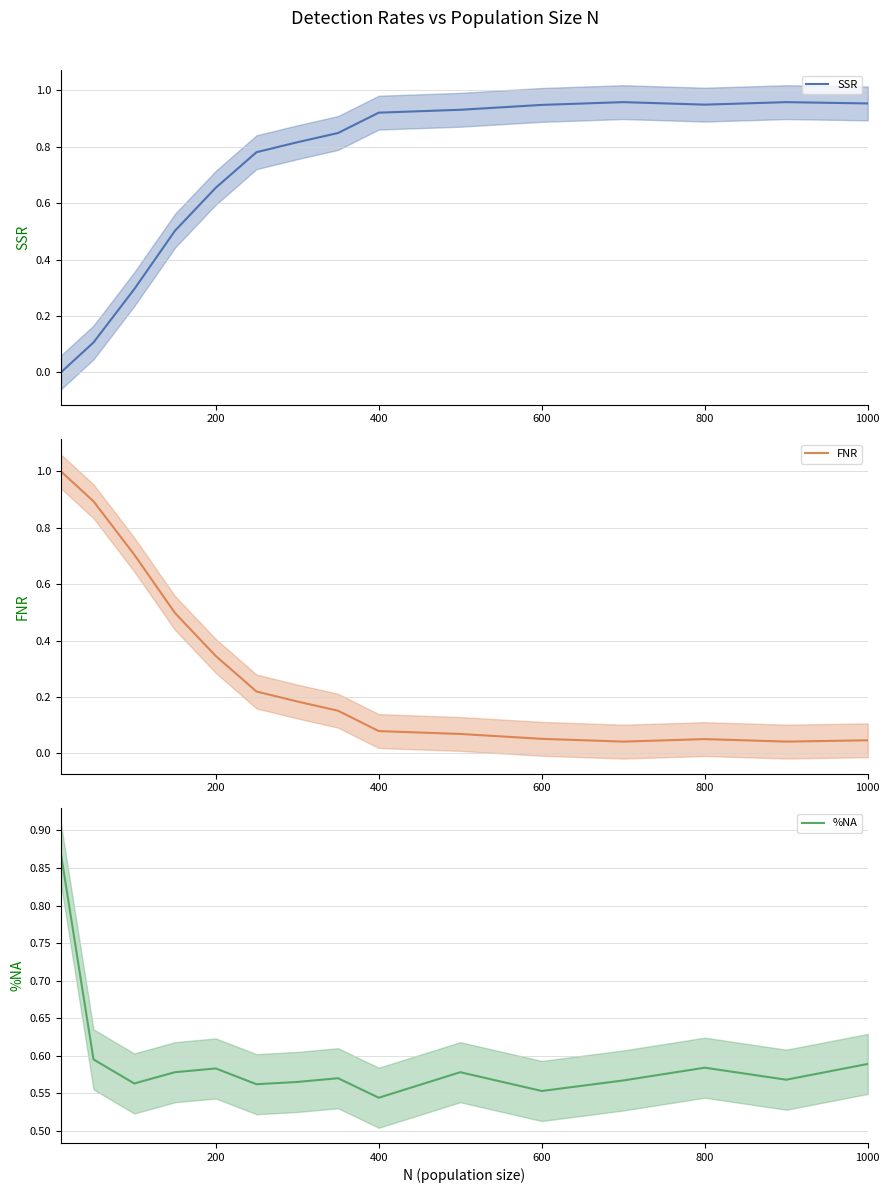

At which label is %NA closest to 0?

400